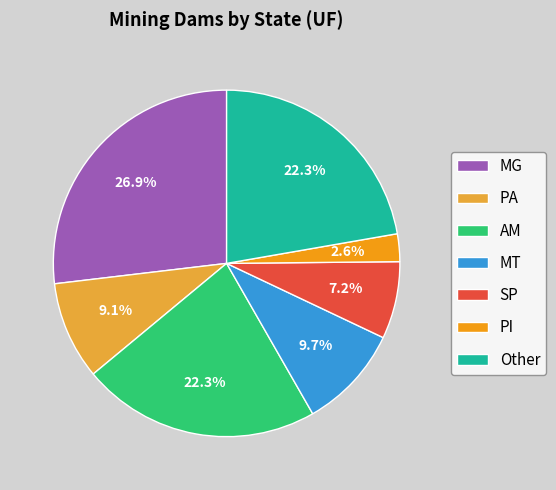

The SP slice represents 18% of the pie. True or false?

False